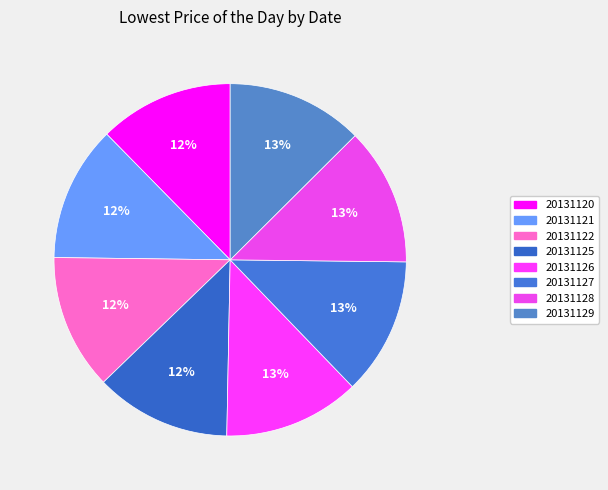

Is the sum of 20131121 and 20131122 greater than half?

No